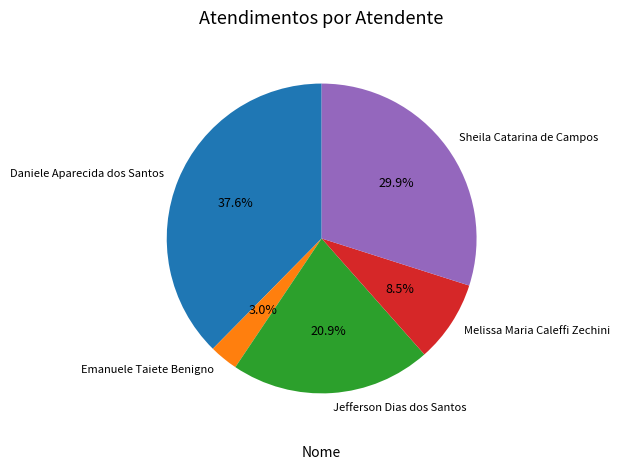

Is there any slice that represents more than half of the pie?

No